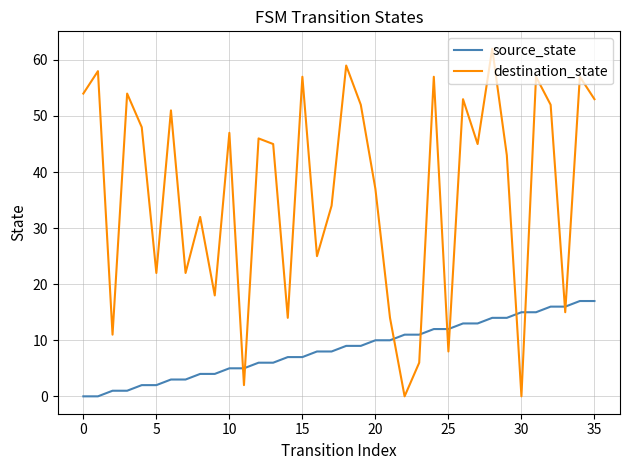

Reading right to left, what are all the values shown in this chart?

source_state: 17	17	16	16	15	15	14	14	13	13	12	12	11	11	10	10	9	9	8	8	7	7	6	6	5	5	4	4	3	3	2	2	1	1	0	0
destination_state: 53	57	15	52	57	0	43	62	45	53	8	57	6	0	14	37	52	59	34	25	57	14	45	46	2	47	18	32	22	51	22	48	54	11	58	54